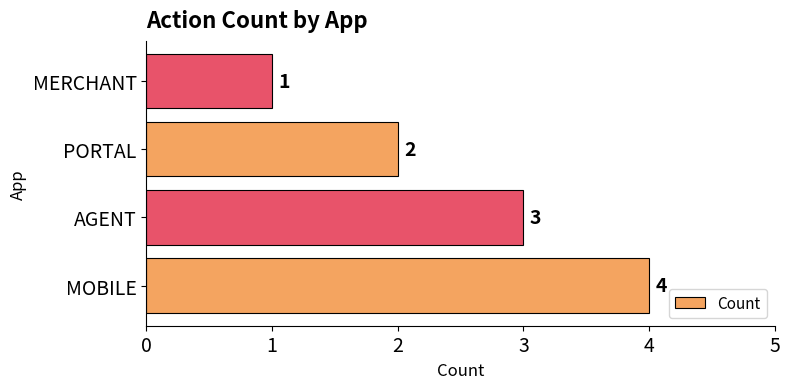

Reading bottom to top, list all the values displayed in this chart.

MOBILE=4	AGENT=3	PORTAL=2	MERCHANT=1